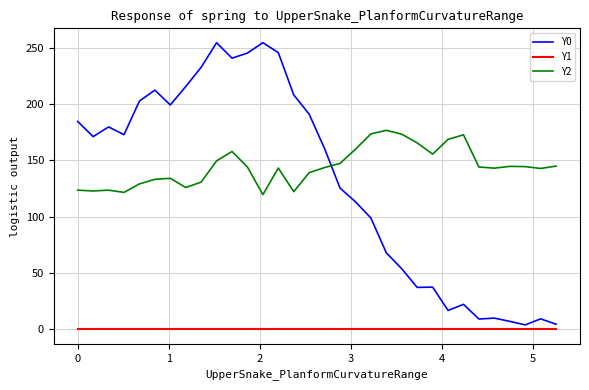

What is the sum of all Y0 values?

4190.4